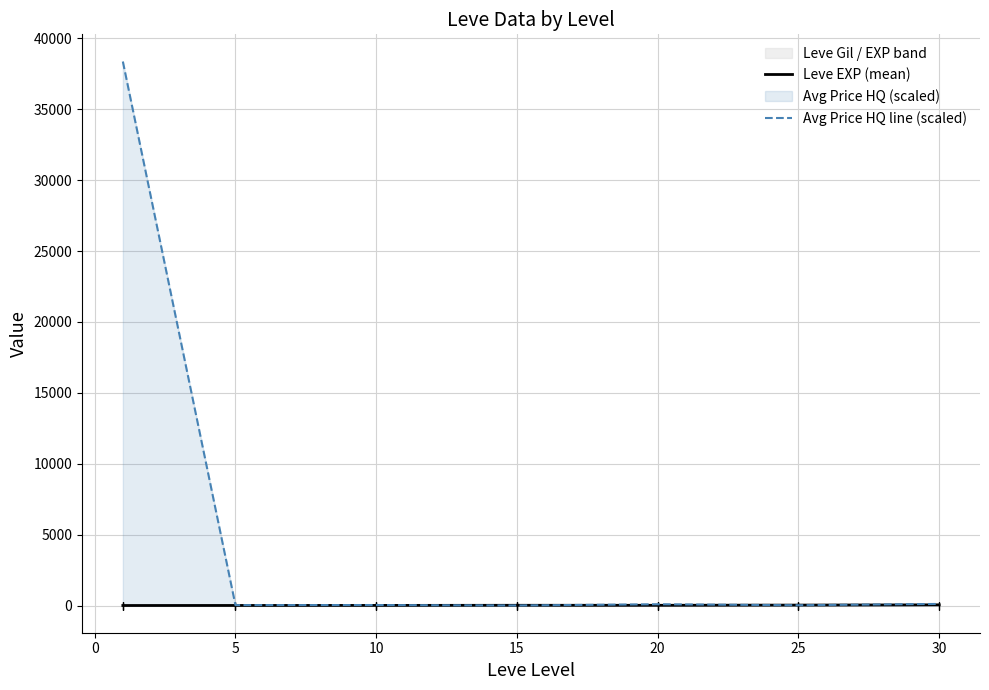

How many series are shown in this chart?

2